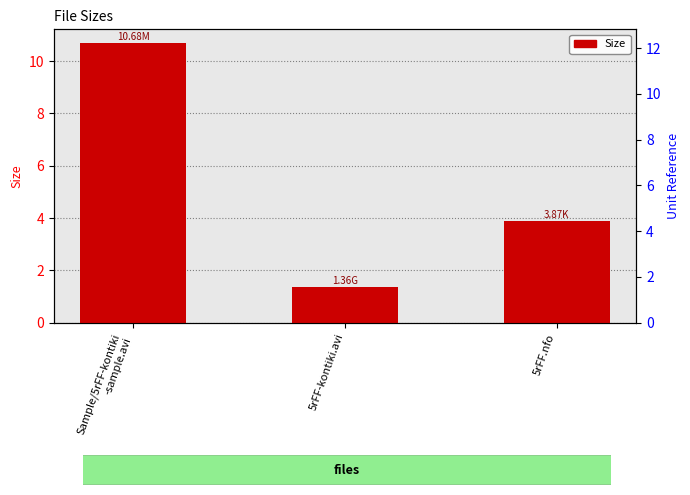

What is the difference between the maximum and minimum values?

9.3